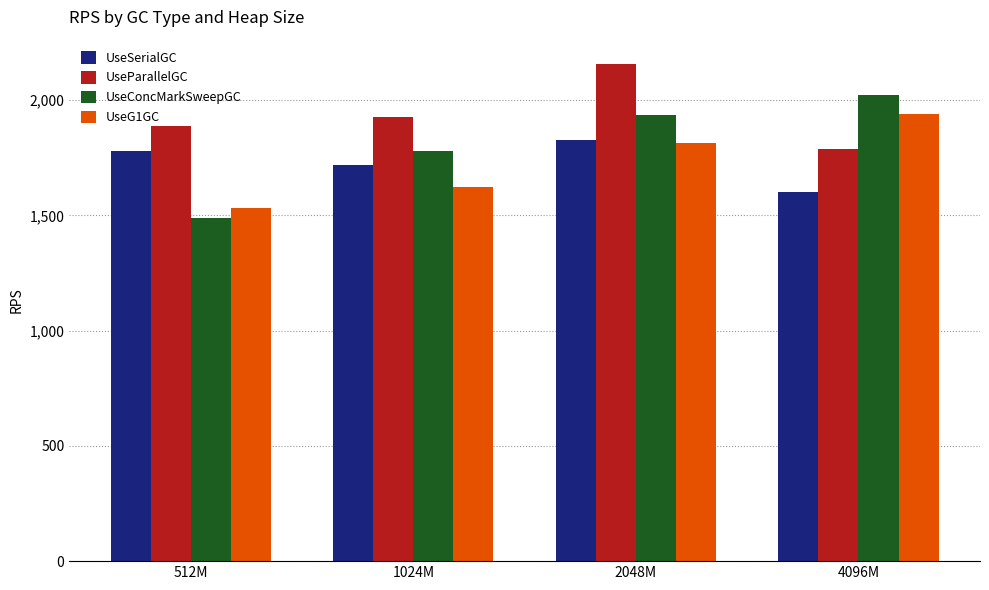

Reading left to right, what are all the values shown in this chart?

UseSerialGC: 1778.6	1719.8	1828.2	1601.9
UseParallelGC: 1887.5	1926.6	2154.6	1786.8
UseConcMarkSweepGC: 1488.3	1780.8	1935.1	2023.3
UseG1GC: 1530.6	1624.0	1812.2	1939.8